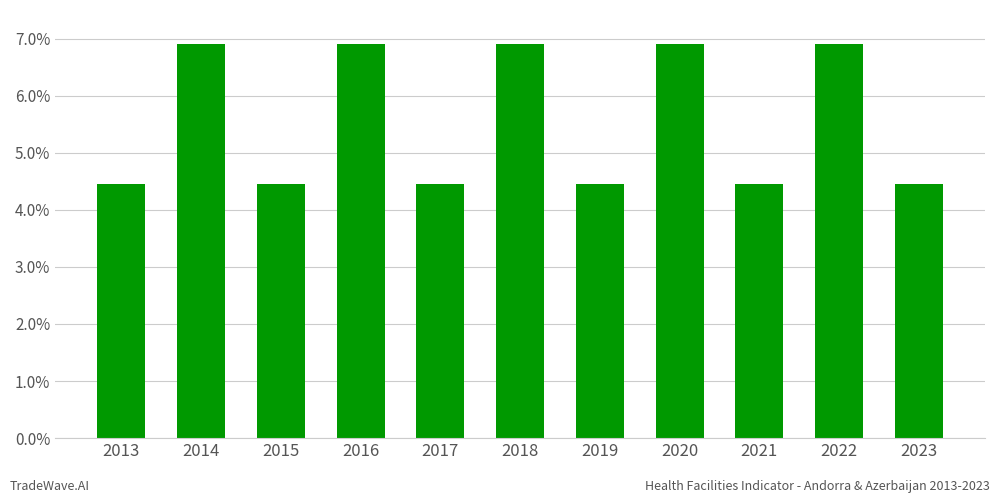

Count the number of data series in this chart.

1